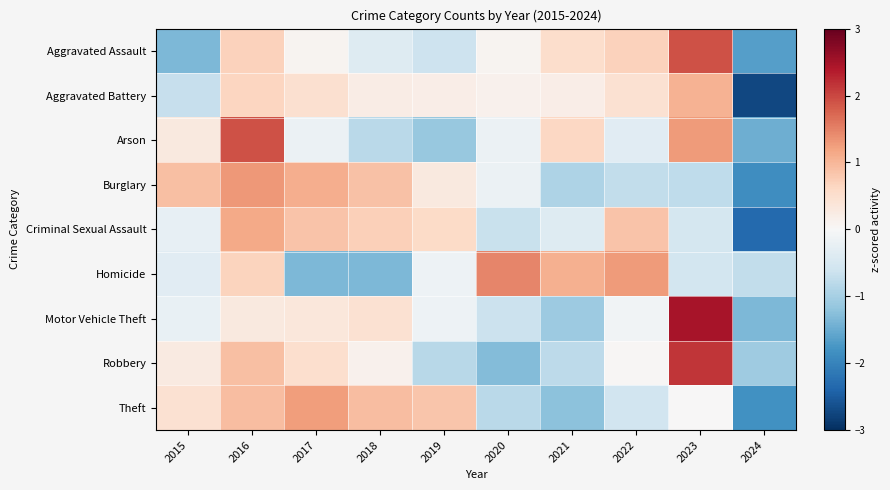

Count the number of data series in this chart.

9